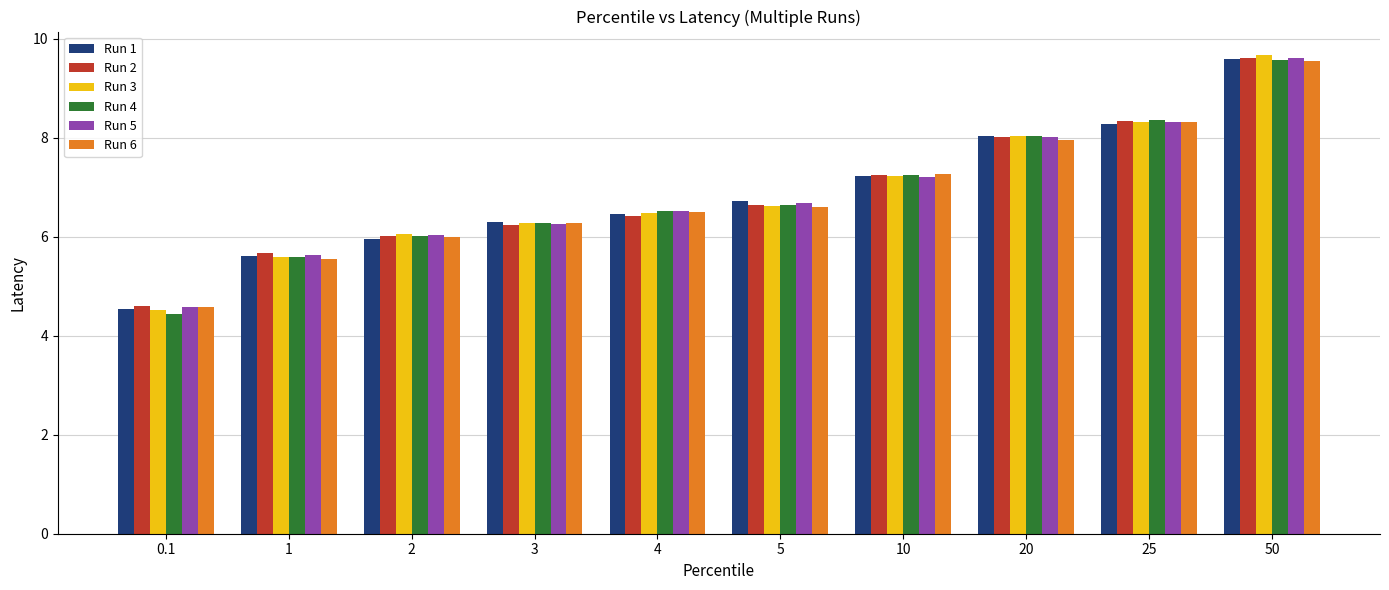

At which label does Run 6 reach its peak?

50